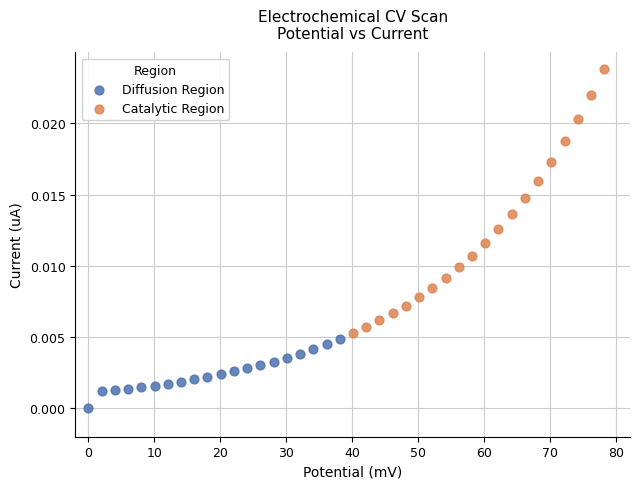

Which series has the widest spread of Y values?

Catalytic Region